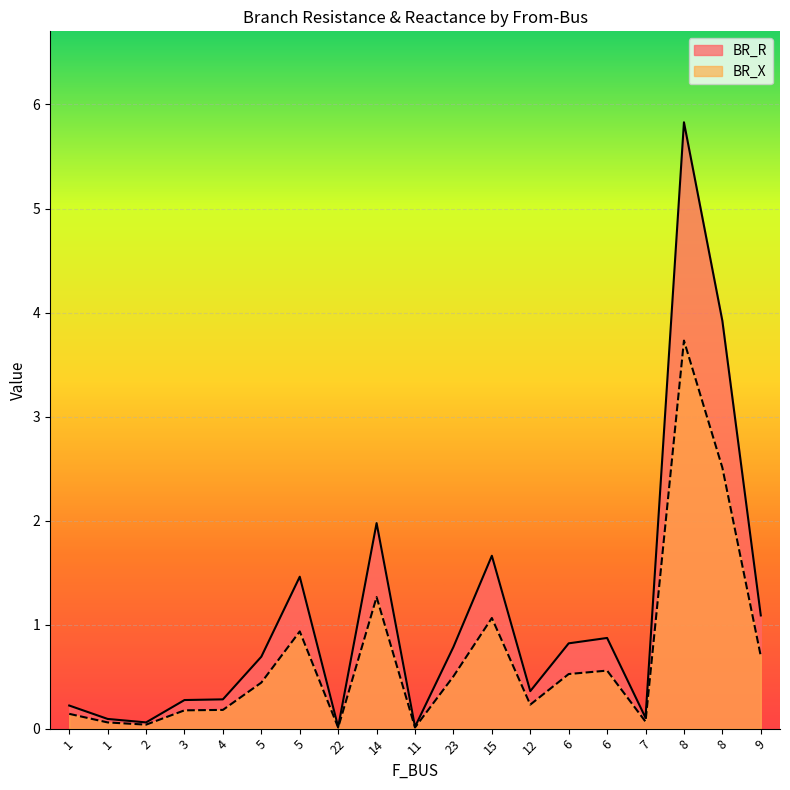

At which category does BR_R reach its first local peak?

5